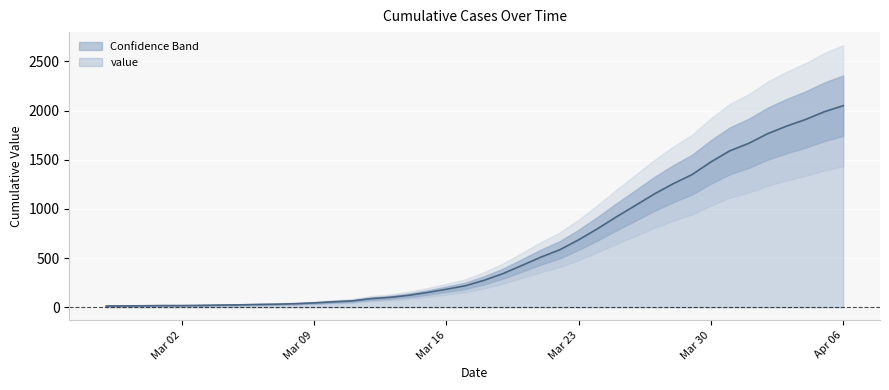

Is it true that the value at 2020-03-03 is 9?

False